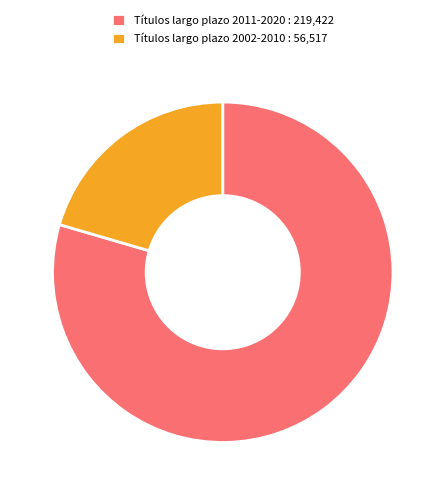

Combined, do Títulos largo plazo 2011-2020 : 219,422 and Títulos largo plazo 2002-2010 : 56,517 account for over 50%?

Yes